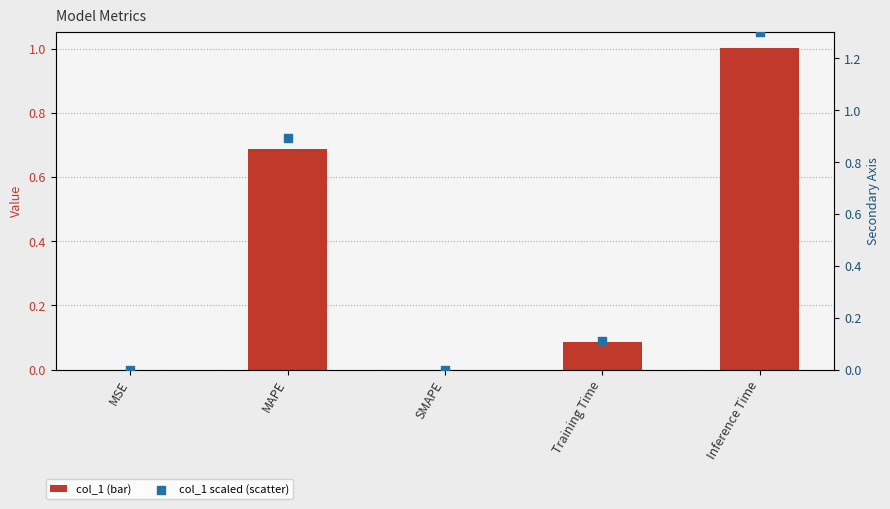

Which series contains the lowest Y value?

col_1